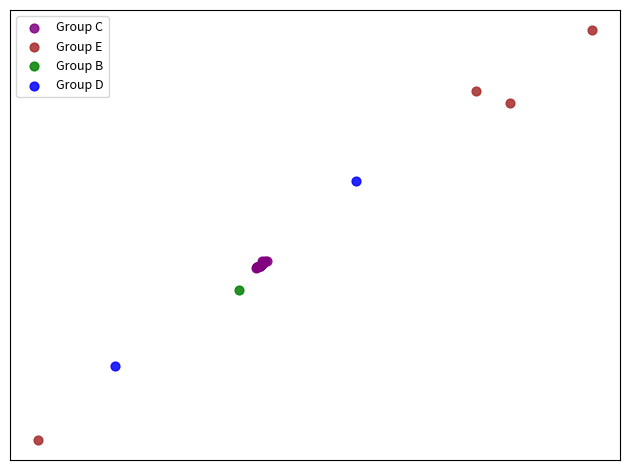

Which series contains the highest Y value?

Group E